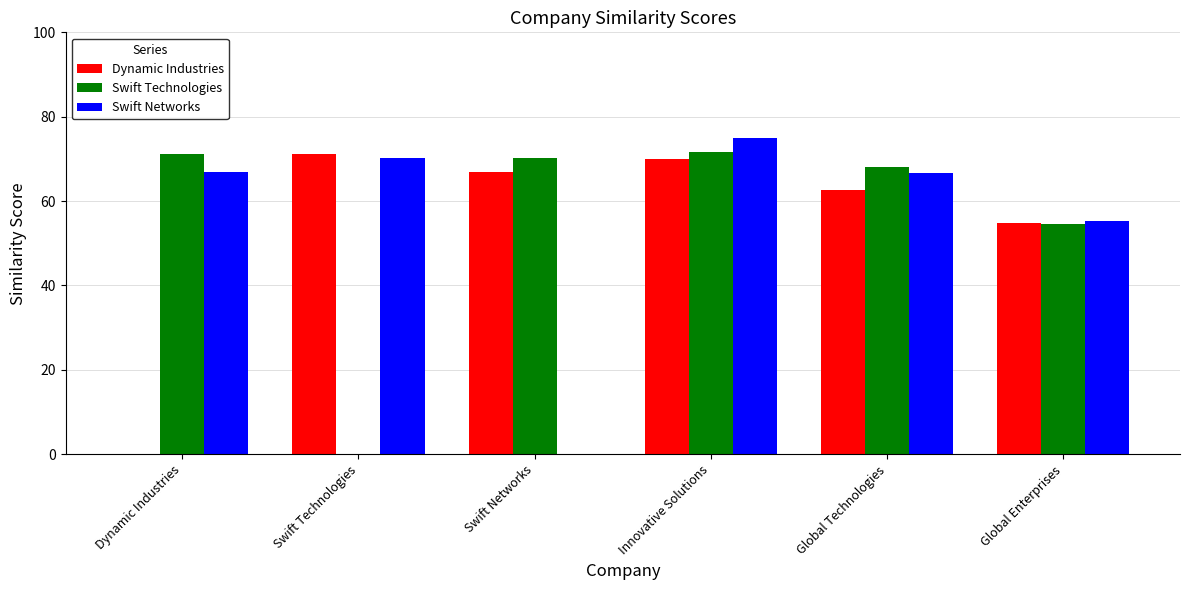

What is the total value across all series at Swift Technologies?

141.4